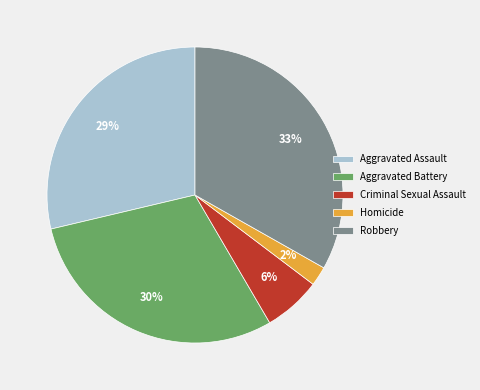

Does any single category account for the majority?

No